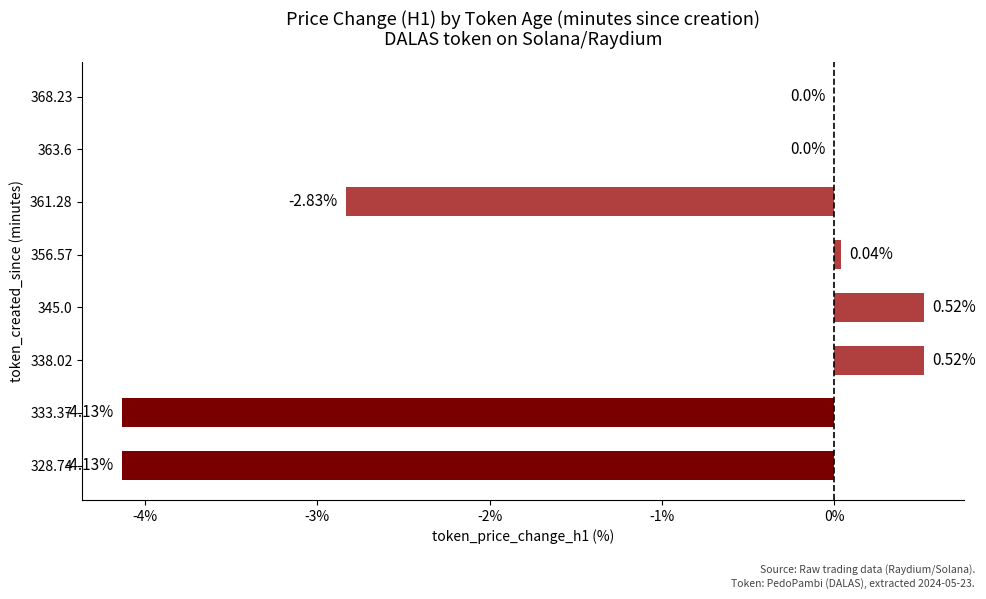

What is the sum of the values at 361.28 and 333.37?

-7.0